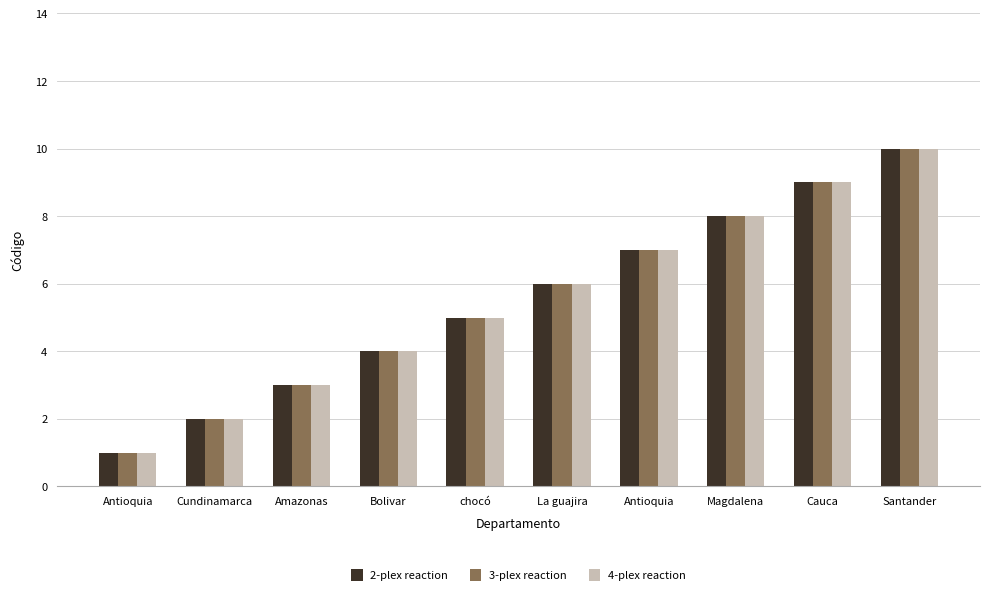

What is the difference between the maximum and minimum values in the 2-plex reaction series?

9